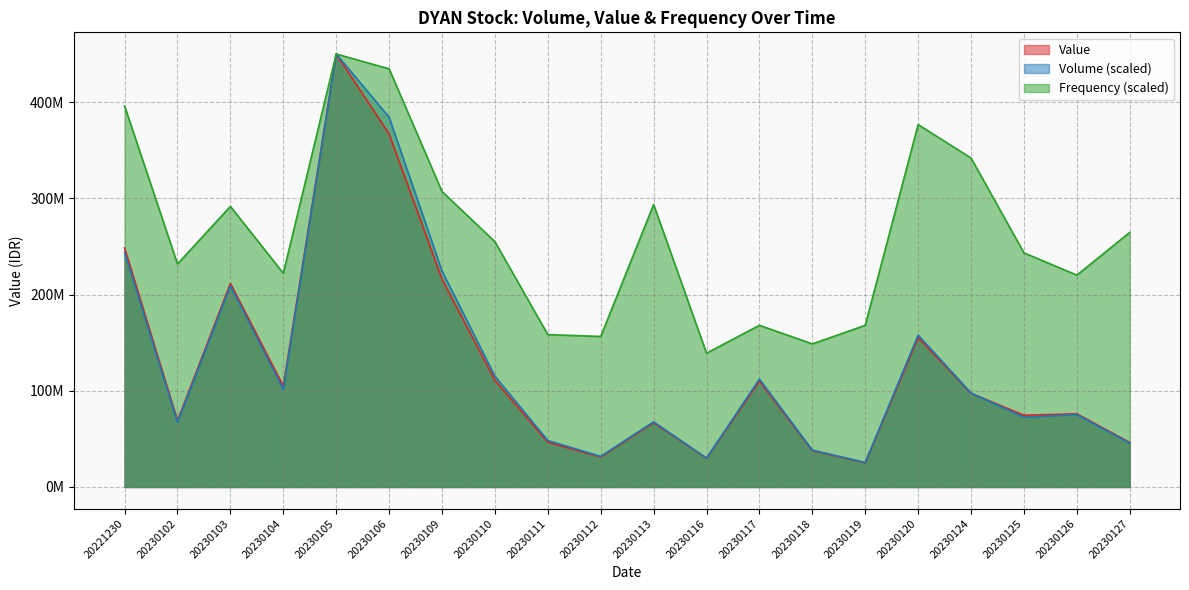

True or false: Frequency has more than 1 points higher than both neighbors.

True